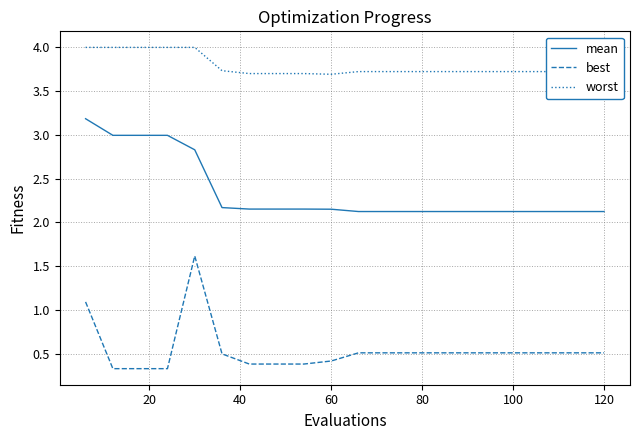

What is the greatest value displayed?

4.0